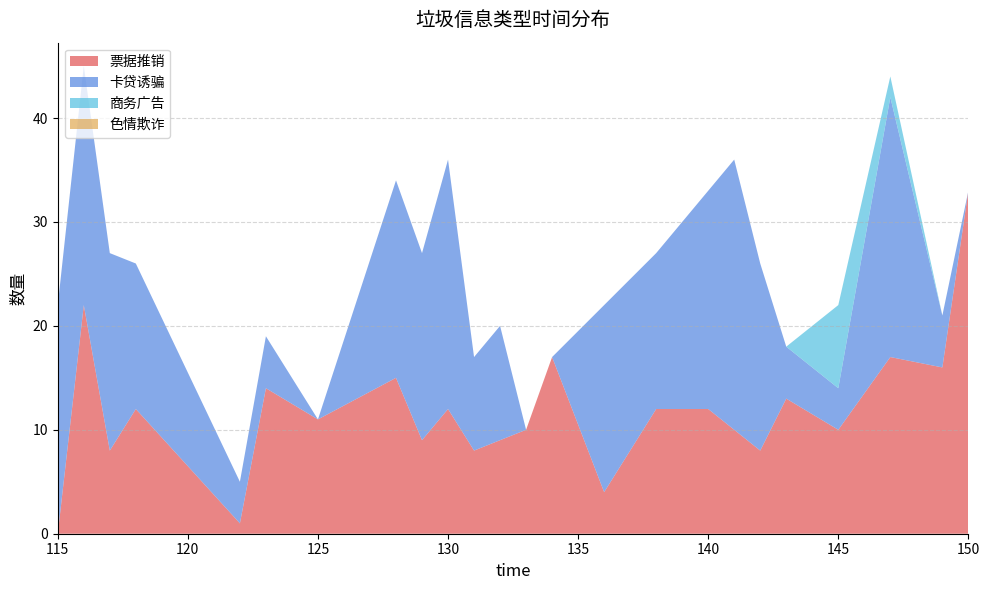

Reading left to right, list all the values displayed in this chart.

票据推销: 115=0	116=22	117=8	118=12	122=1	123=14	125=11	128=15	129=9	130=12	131=8	132=9	133=10	134=17	136=4	138=12	140=12	141=10	142=8	143=13	145=10	147=17	149=16	150=33
卡贷诱骗: 115=22	116=23	117=19	118=14	122=4	123=5	125=0	128=19	129=18	130=24	131=9	132=11	133=0	134=0	136=18	138=15	140=21	141=26	142=18	143=5	145=4	147=25	149=5	150=0
商务广告: 115=0	116=0	117=0	118=0	122=0	123=0	125=0	128=0	129=0	130=0	131=0	132=0	133=0	134=0	136=0	138=0	140=0	141=0	142=0	143=0	145=8	147=2	149=0	150=0
色情欺诈: 115=0	116=0	117=0	118=0	122=0	123=0	125=0	128=0	129=0	130=0	131=0	132=0	133=0	134=0	136=0	138=0	140=0	141=0	142=0	143=0	145=0	147=0	149=0	150=0